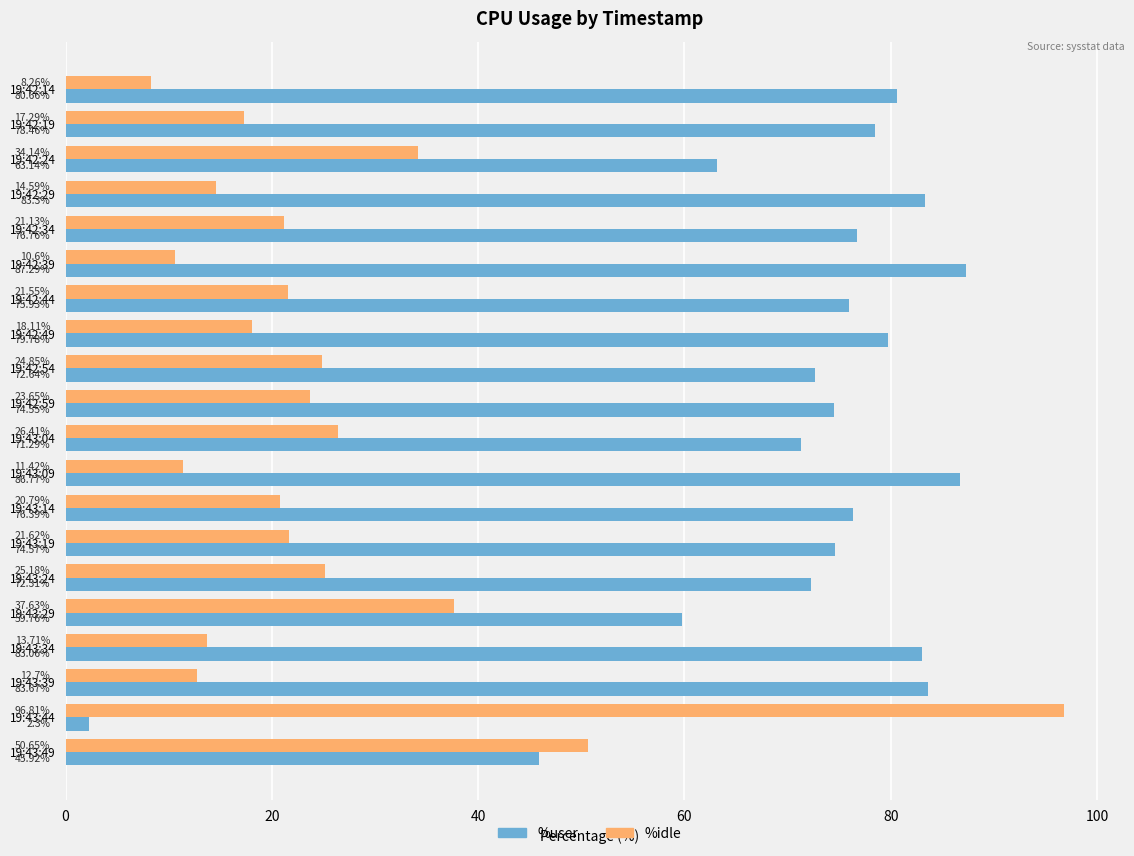

At 19:43:04, list the series in order from smallest to largest.

%idle, %user